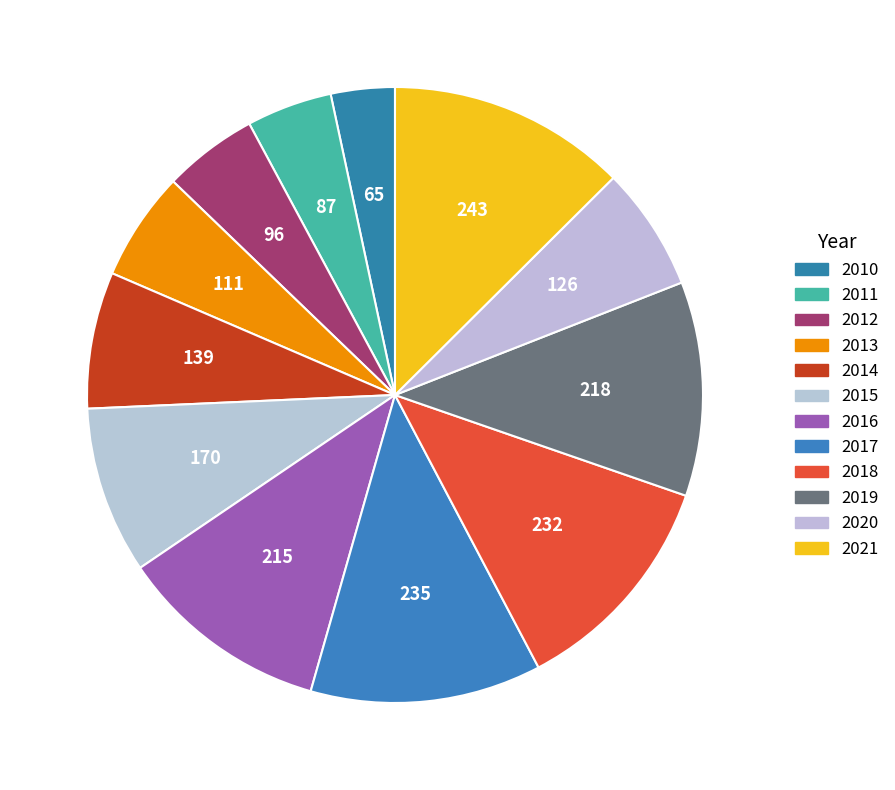

Rank the categories by value from lowest to highest.

2010, 2011, 2012, 2013, 2020, 2014, 2015, 2016, 2019, 2018, 2017, 2021